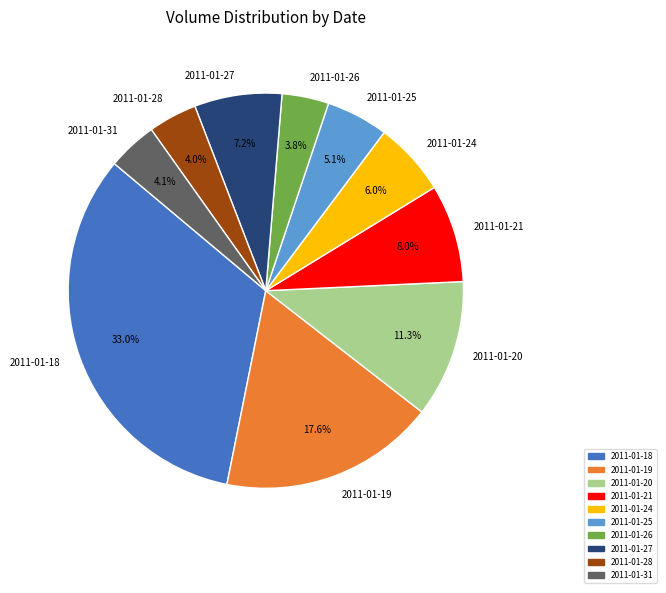

To the nearest percent, what percentage of the pie is 2011-01-21?

8%